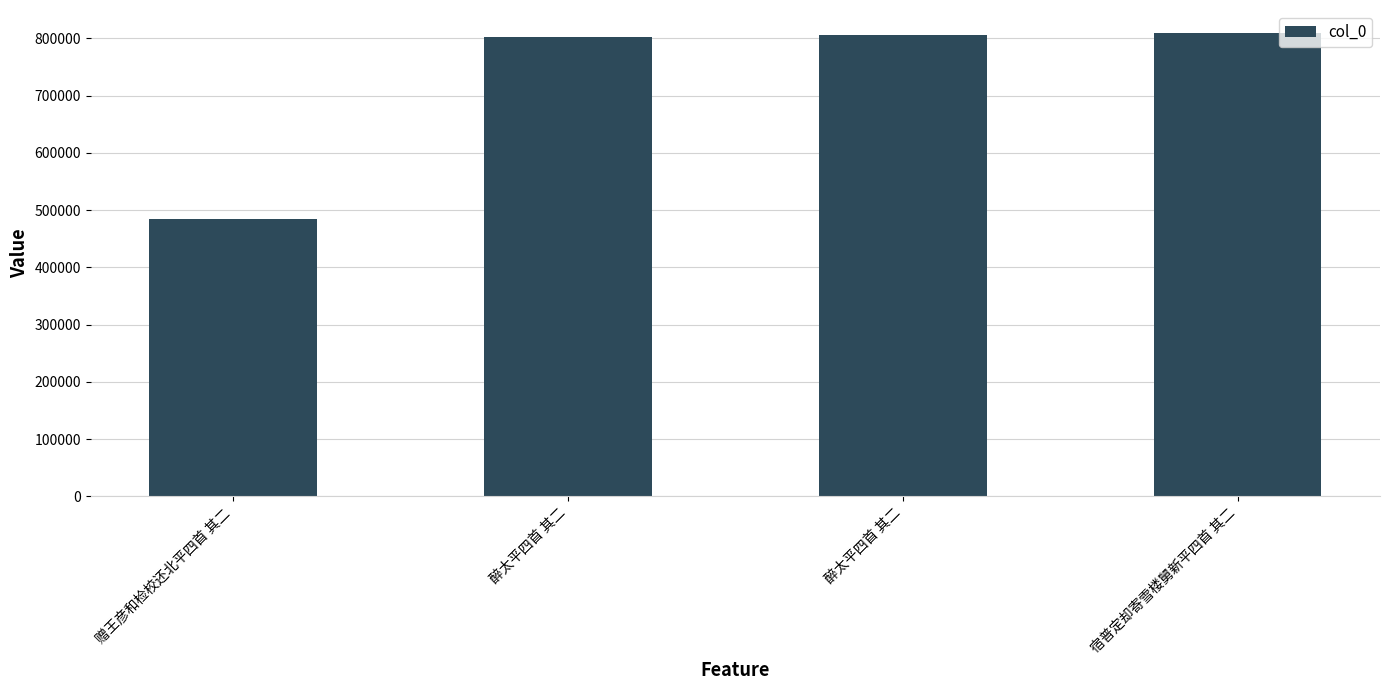

How many values are below 805840?

2